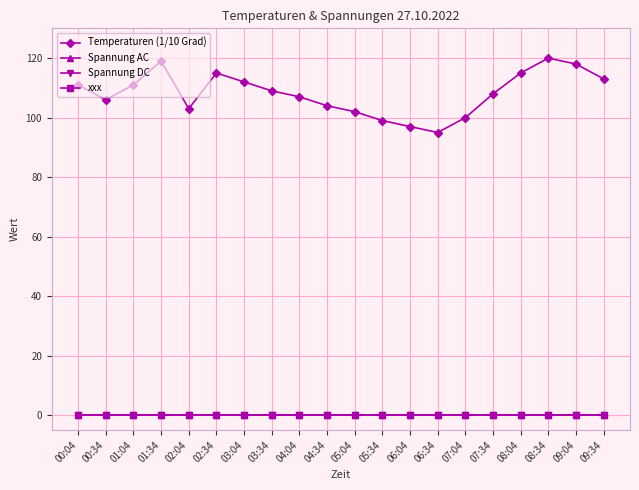

The value of Temperaturen (1/10 Grad) at 03:04 is 112. True or false?

True